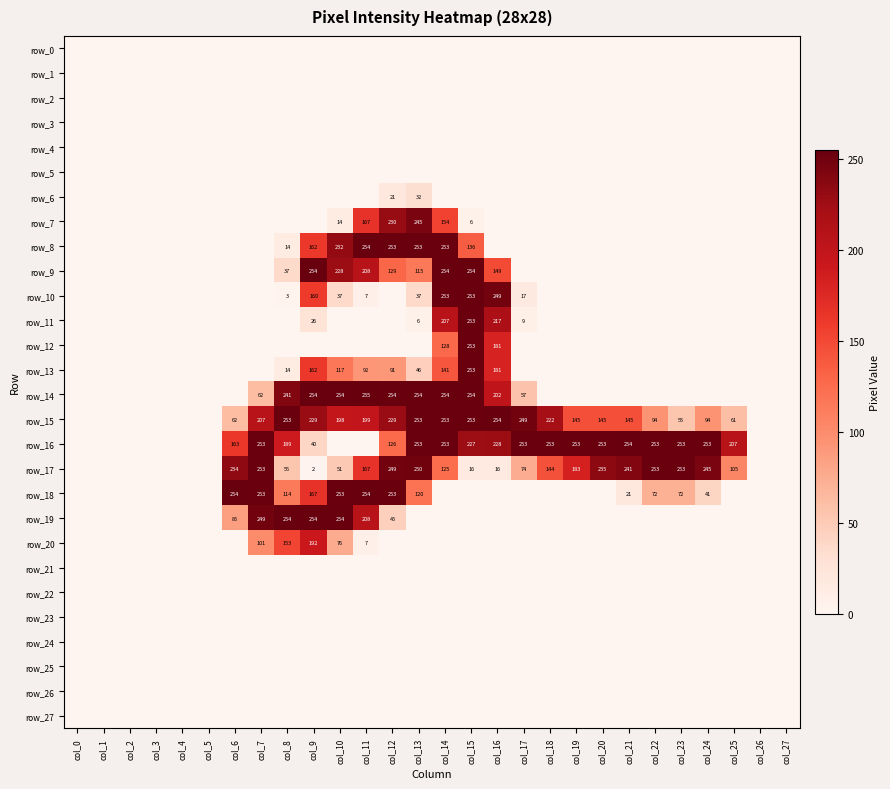

What is the difference between the second highest and second lowest values in the row_12 series?

181